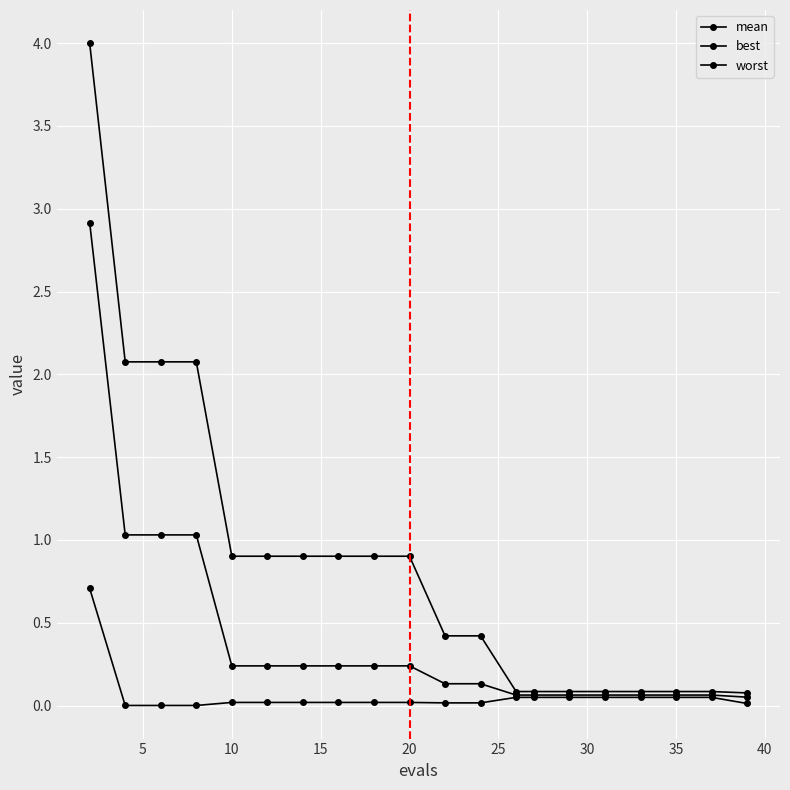

What is the lowest value of the worst series?

0.1